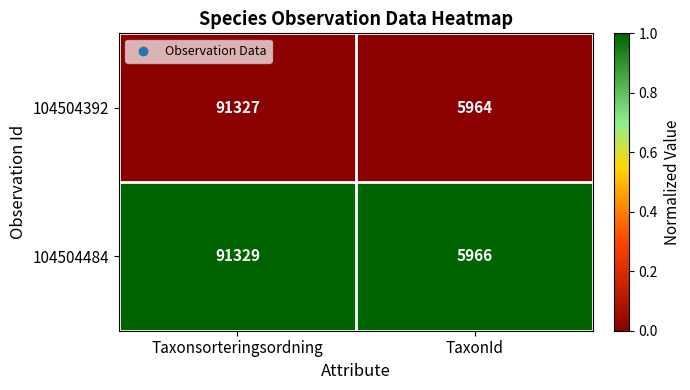

At which category is the sum across all series the highest?

Taxonsorteringsordning